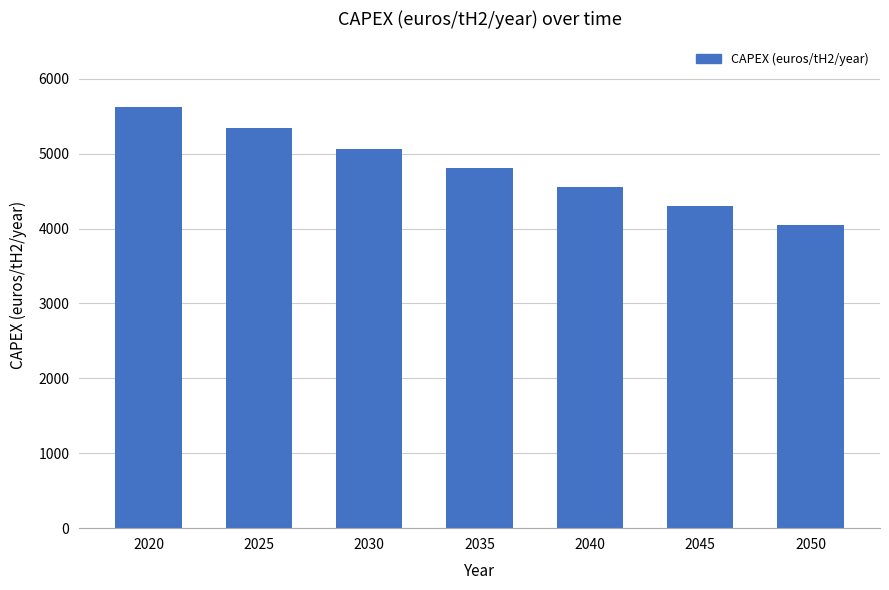

Does the chart contain stacked bars?

No